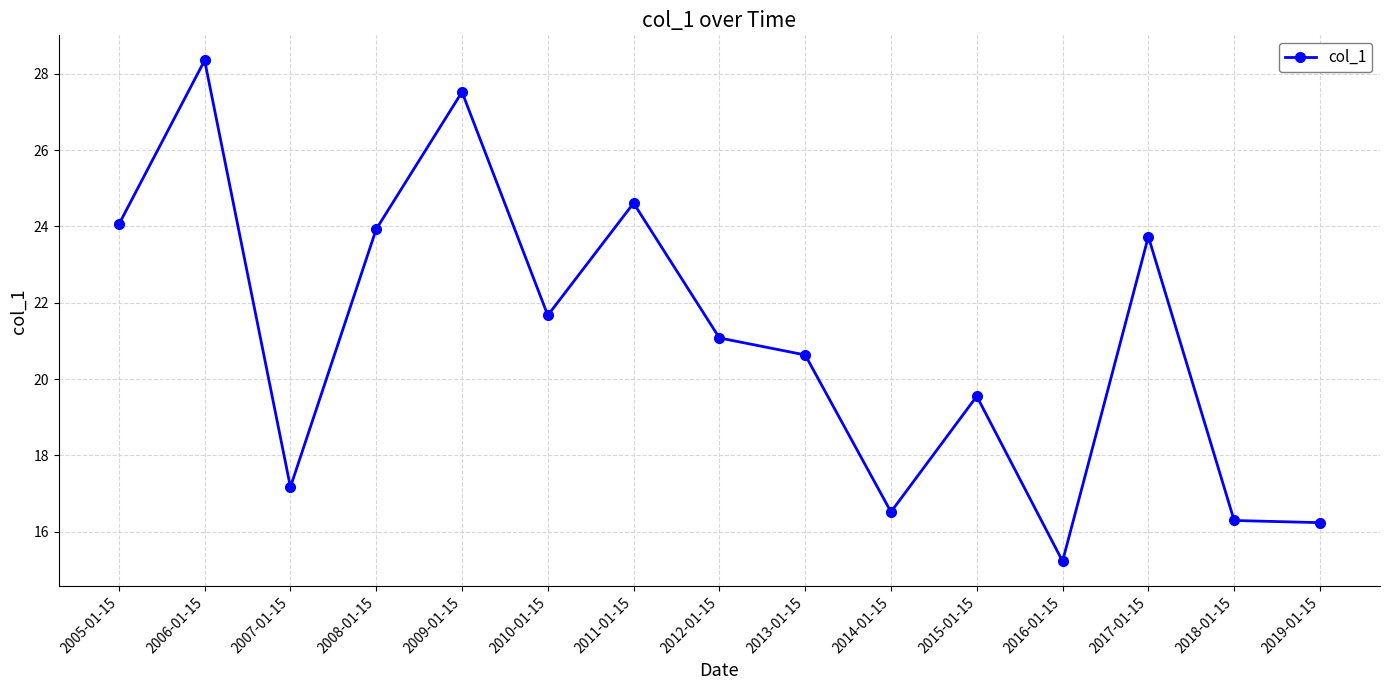

The chart shows a value of 17.6 at 2009-01-15. True or false?

False